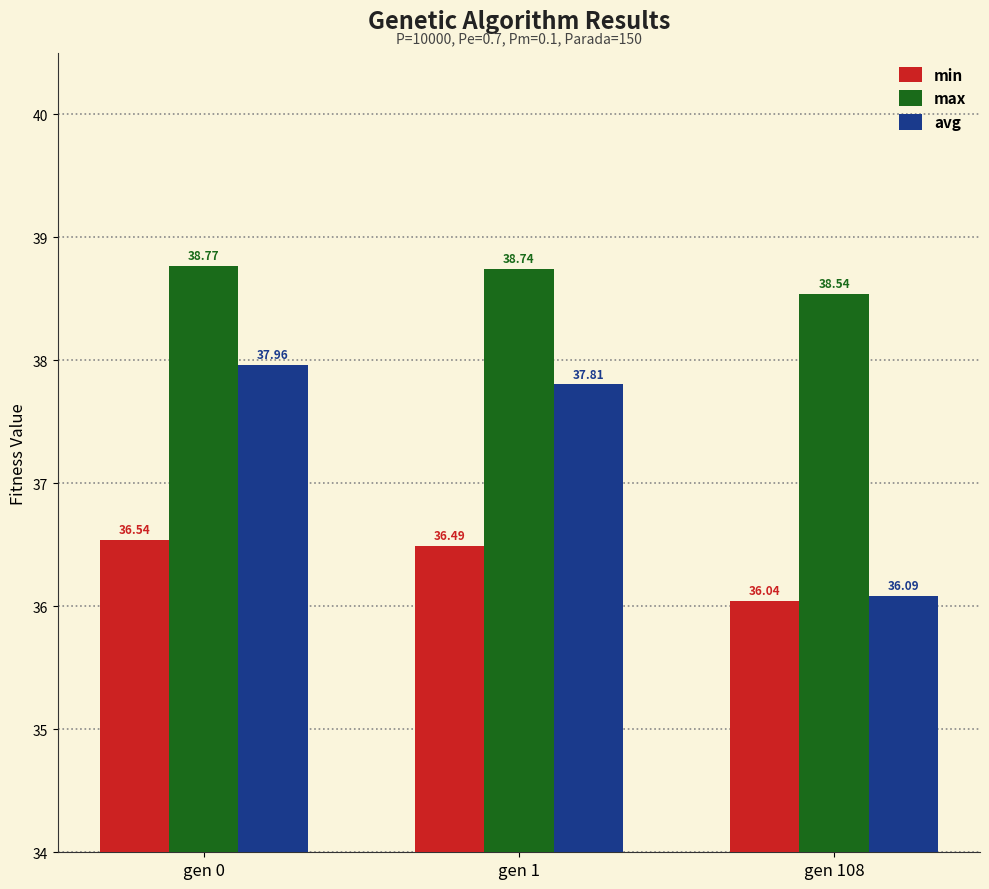

The min series shows 19.7 at gen 1. True or false?

False